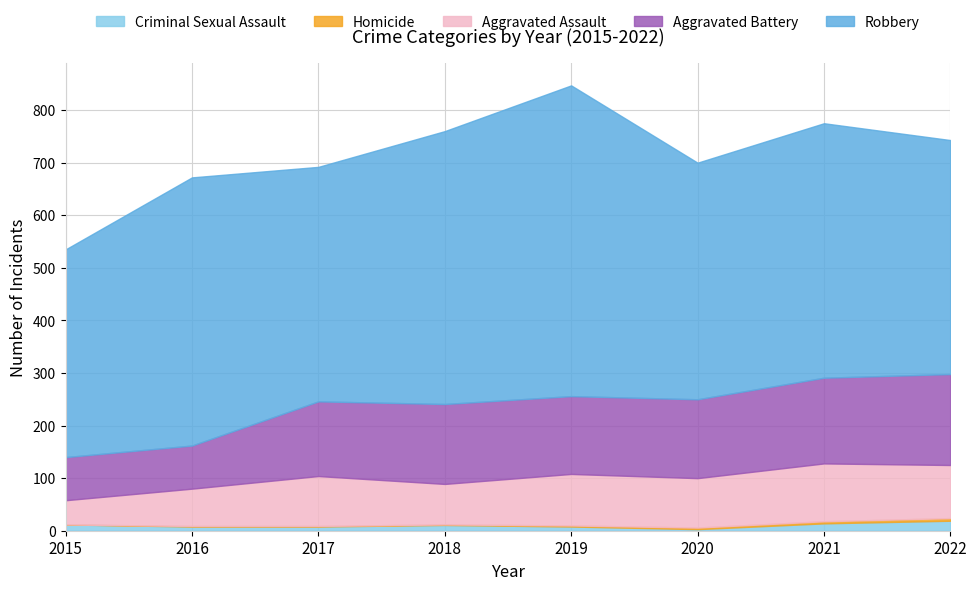

Which series changed the most between 2015 and 2017?

Aggravated Battery